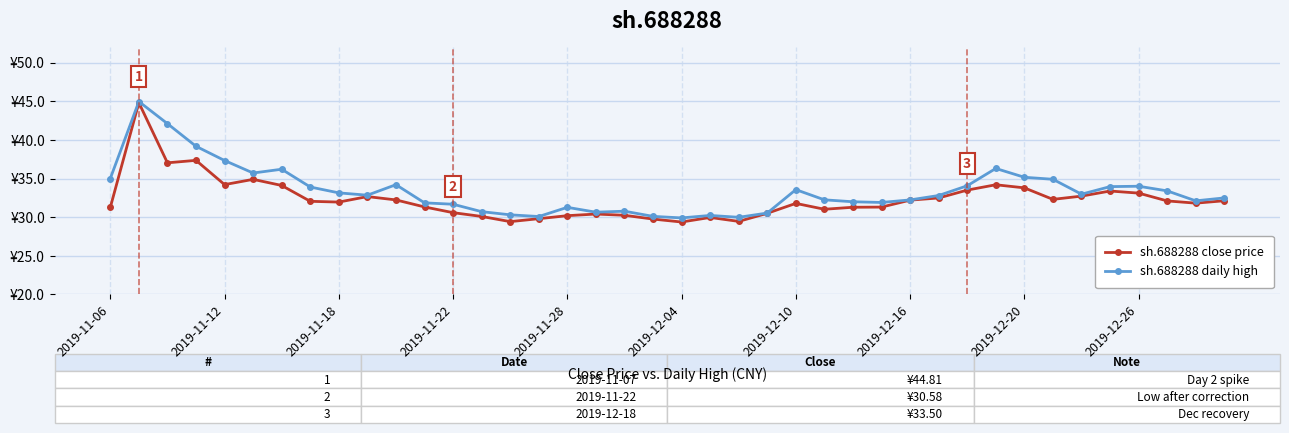

Is this an area chart (filled region under the line)?

No